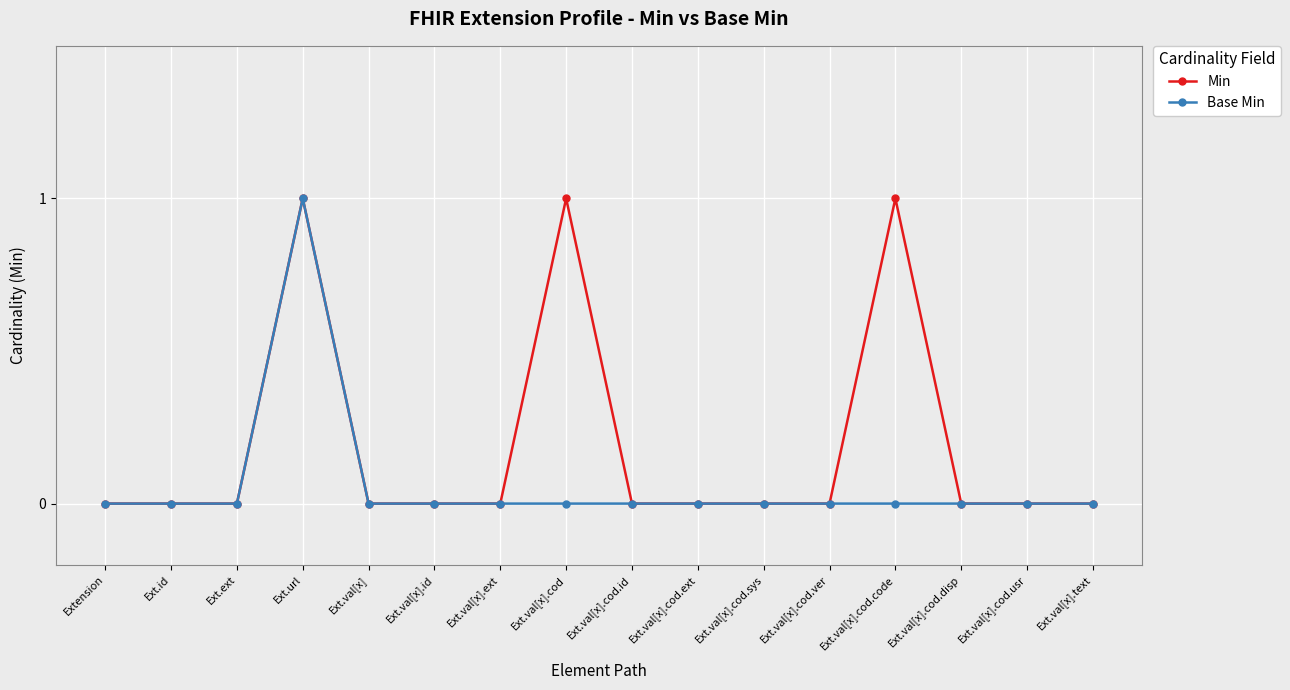

How many lines are shown in the chart?

2